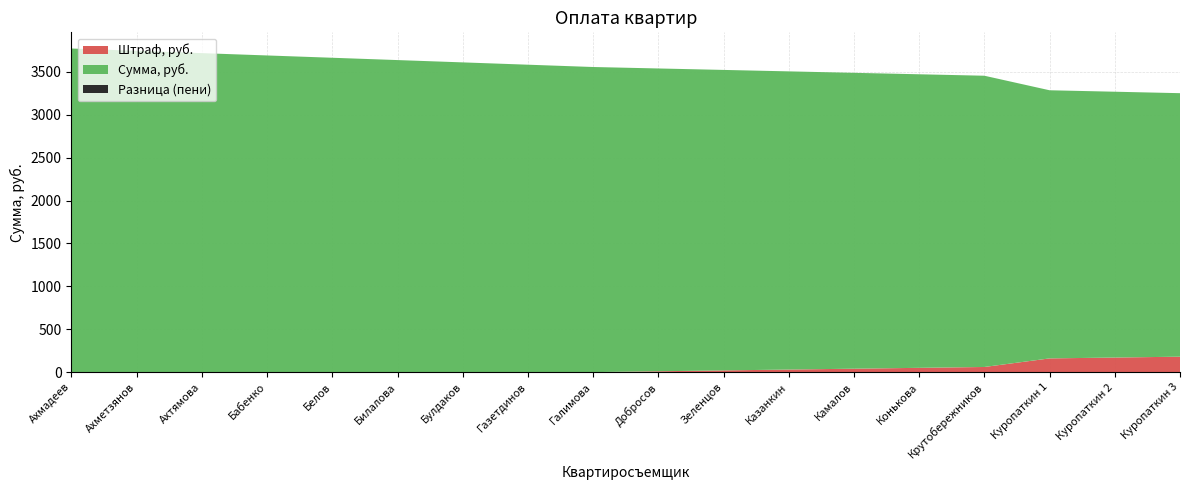

Reading left to right, what are all the values shown in this chart?

Сумма, руб.: 3773.0	3746.1	3719.1	3692.2	3665.2	3638.2	3611.3	3584.3	3557.4	3530.4	3503.5	3476.6	3449.6	3422.7	3395.7	3126.2	3099.2	3072.3
Штраф, руб.: 0.0	0.0	0.0	0.0	0.0	0.0	0.0	0.0	0.0	10.0	20.0	30.0	40.0	50.0	60.0	160.0	170.0	180.0
Итого, руб.: 3773.0	3746.1	3719.1	3692.2	3665.2	3638.2	3611.3	3584.3	3557.4	3540.4	3523.5	3506.6	3489.6	3472.7	3455.7	3286.2	3269.2	3252.3